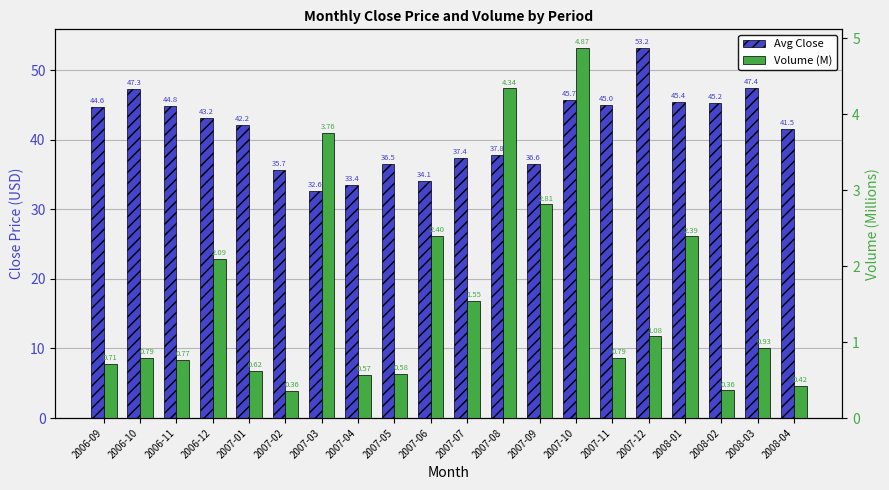

Between 2007-01 and 2007-02, which is larger?

2007-01